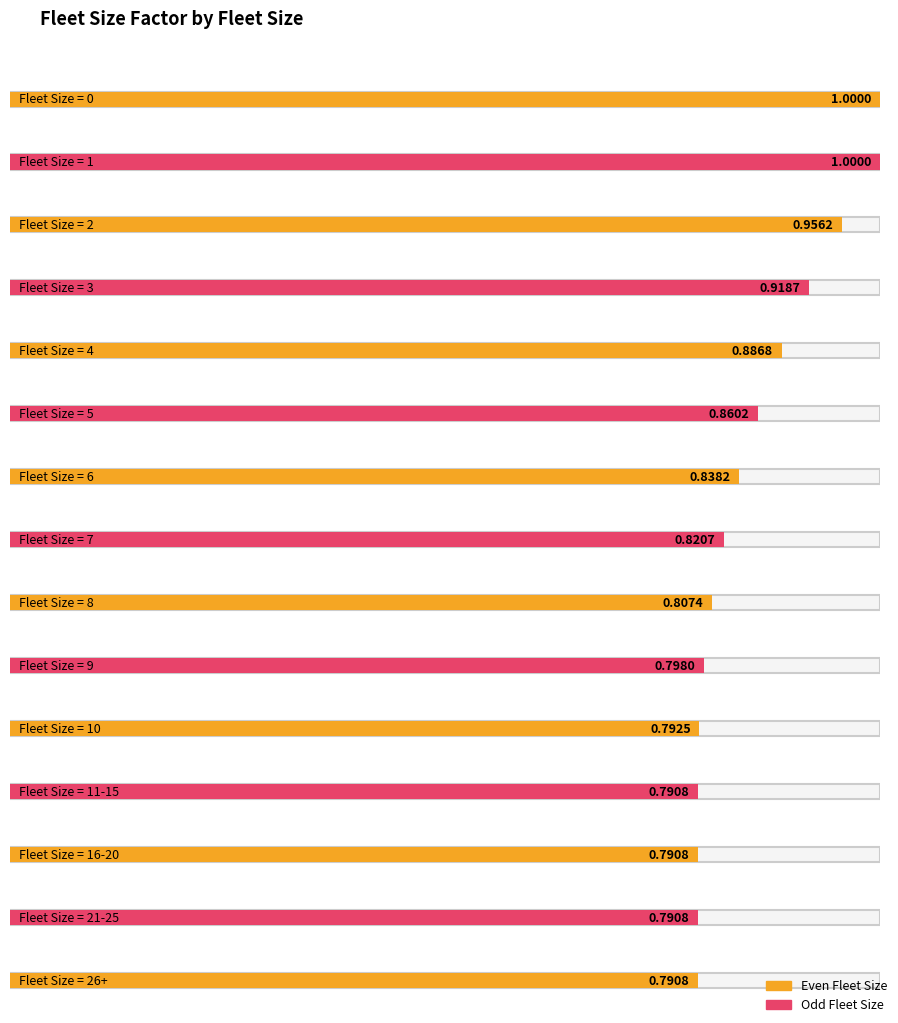

What is the label of the 10th bar from the left?

9